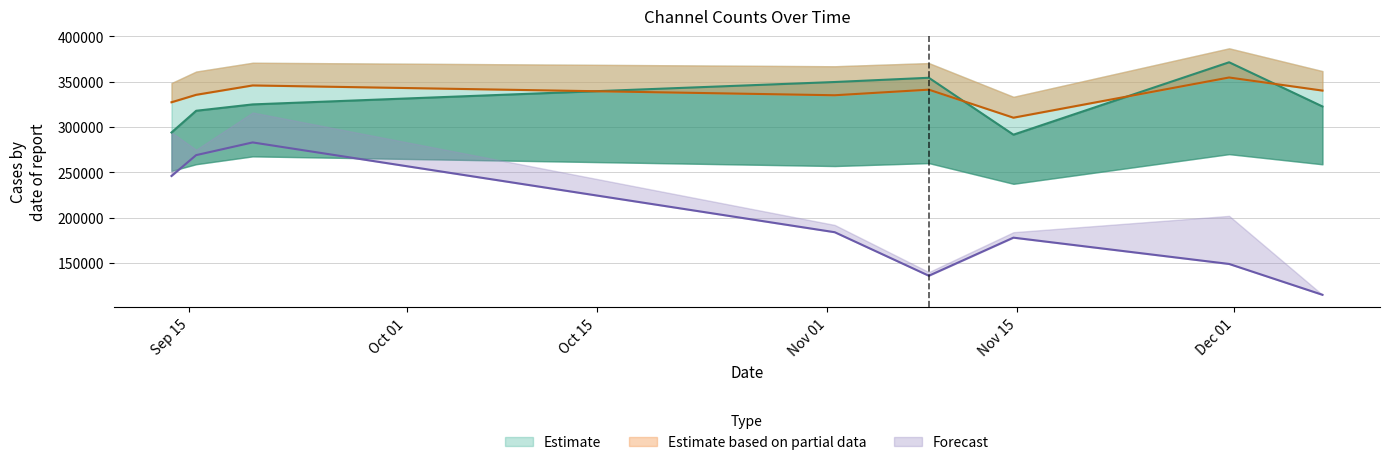

Between which two adjacent categories do CH1 and CH2 first intersect?

2022-09-19 15:54:00 and 2022-11-01 13:06:00